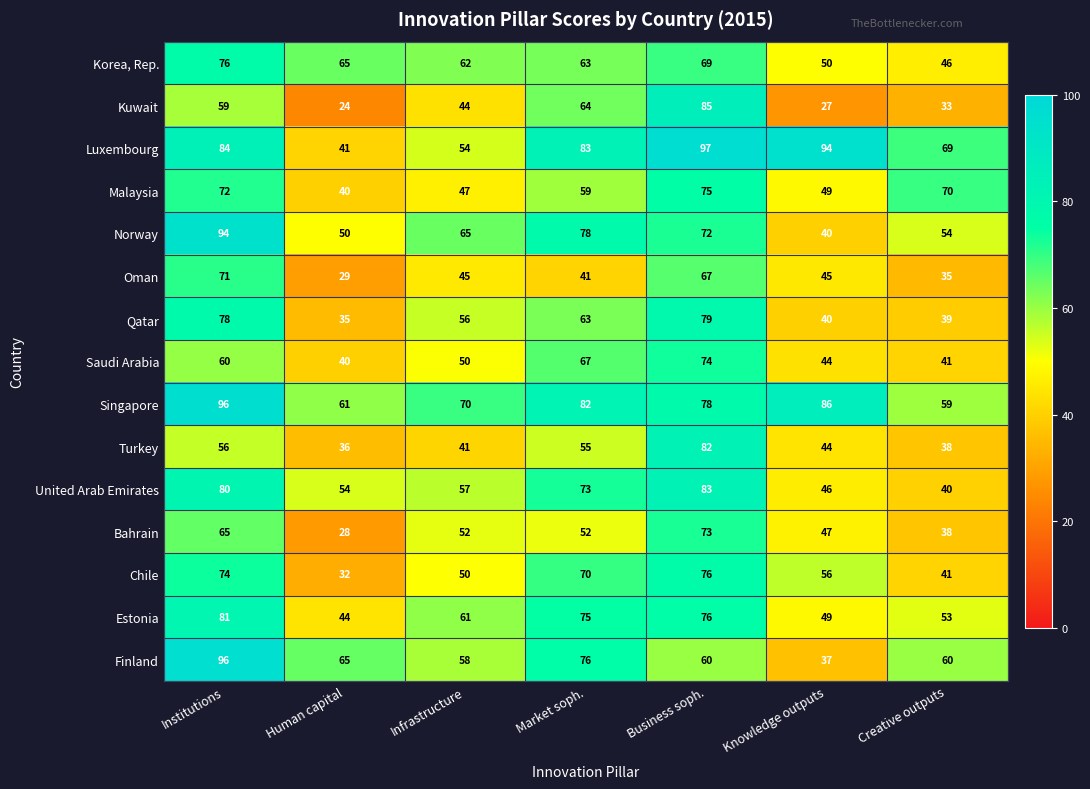

List the labels in order of Turkey value, largest first.

Business soph., Institutions, Market soph., Knowledge outputs, Infrastructure, Creative outputs, Human capital